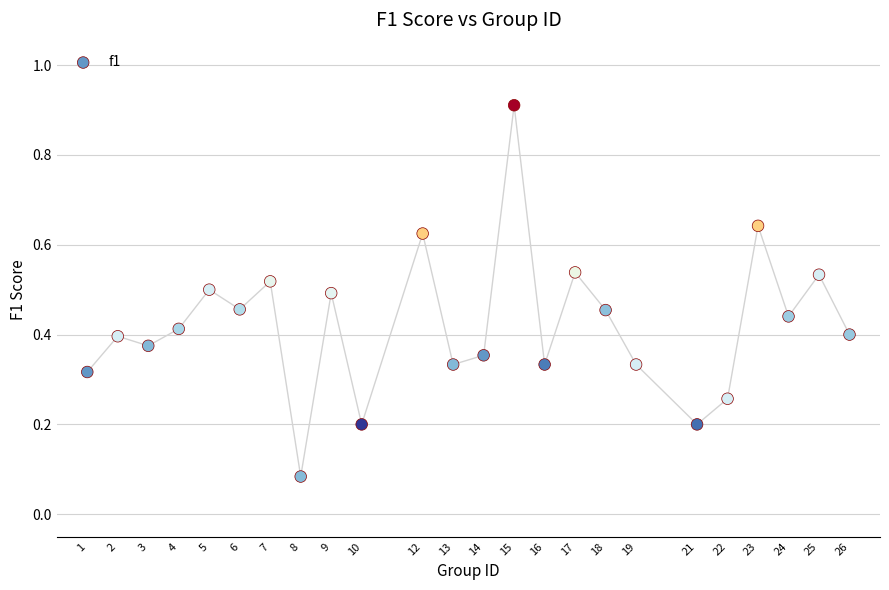

What is the range of X values (max minus min)?

25.0